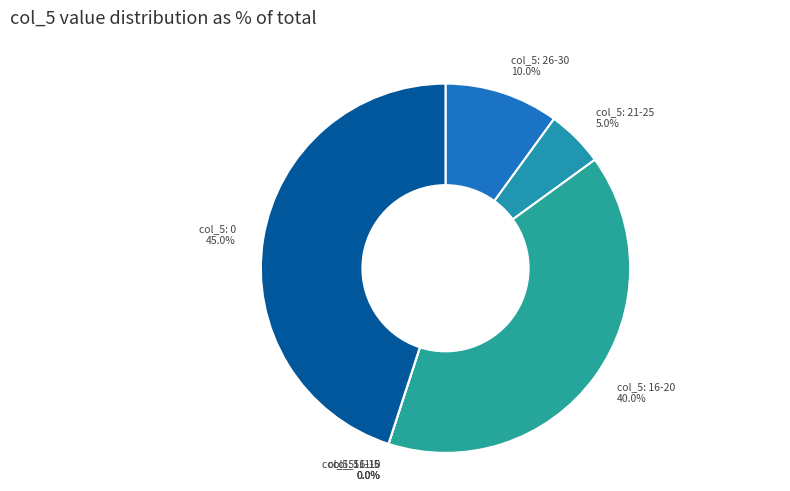

True or false: 4 accounts for 24% of the total.

False